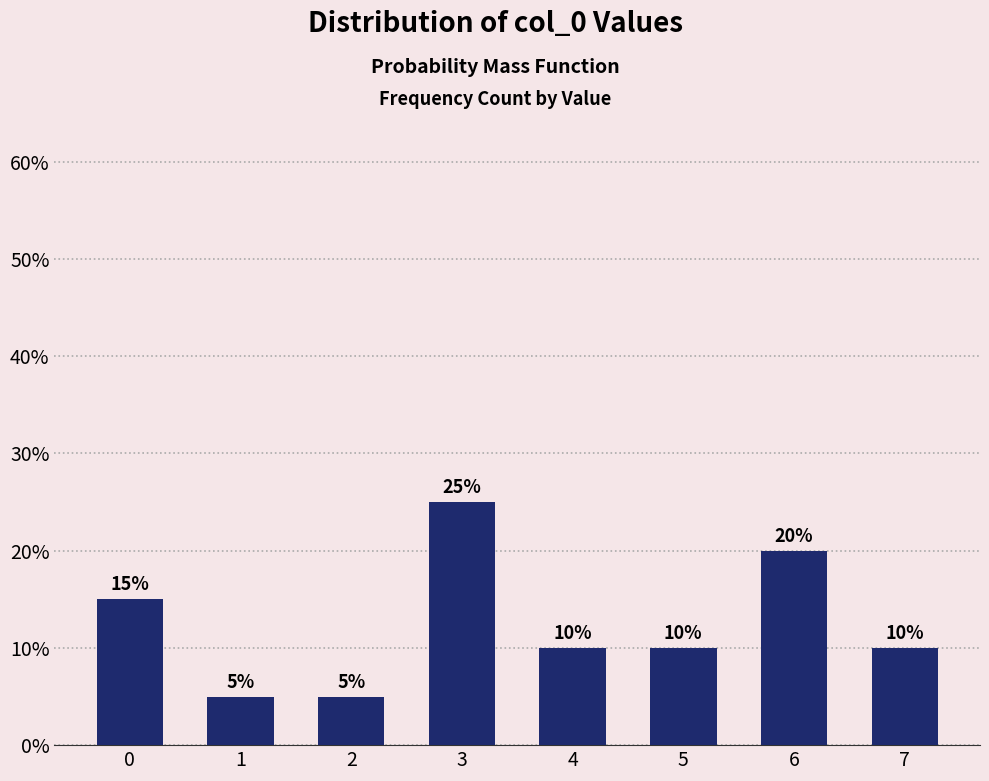

Which category has the highest value across all series?

3